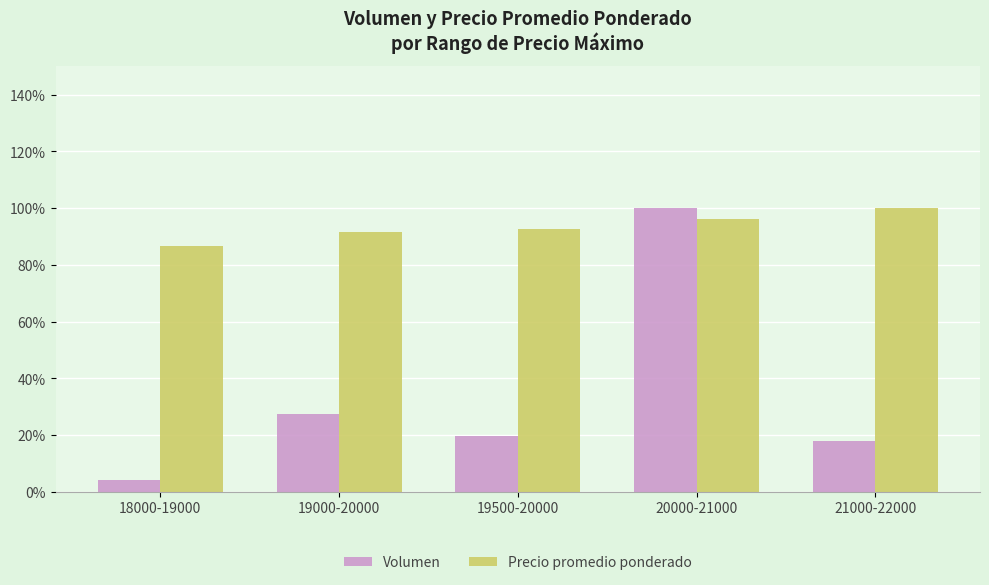

How many data points in Volumen are less than 19?

2